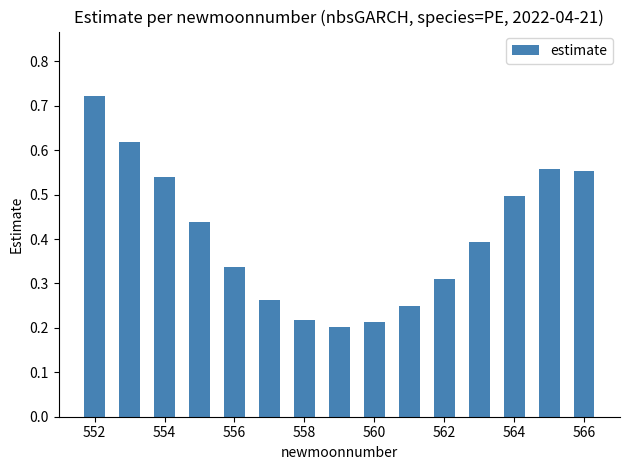

Count the values in the range 0 to 1.

15